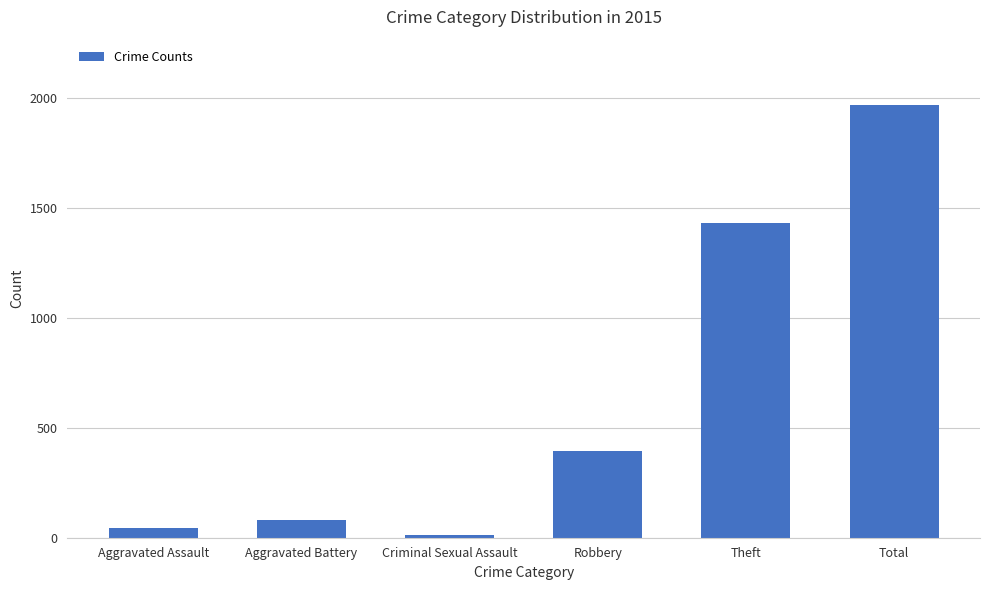

Reading left to right, what are all the values shown in this chart?

46	82	12	395	1429	1968